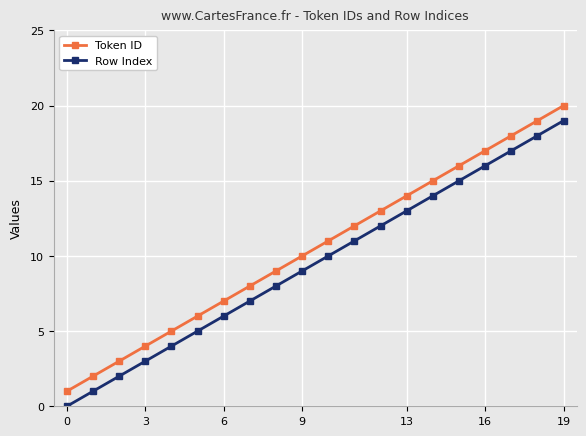

True or false: Row Index and Token ID intersect in this chart.

False